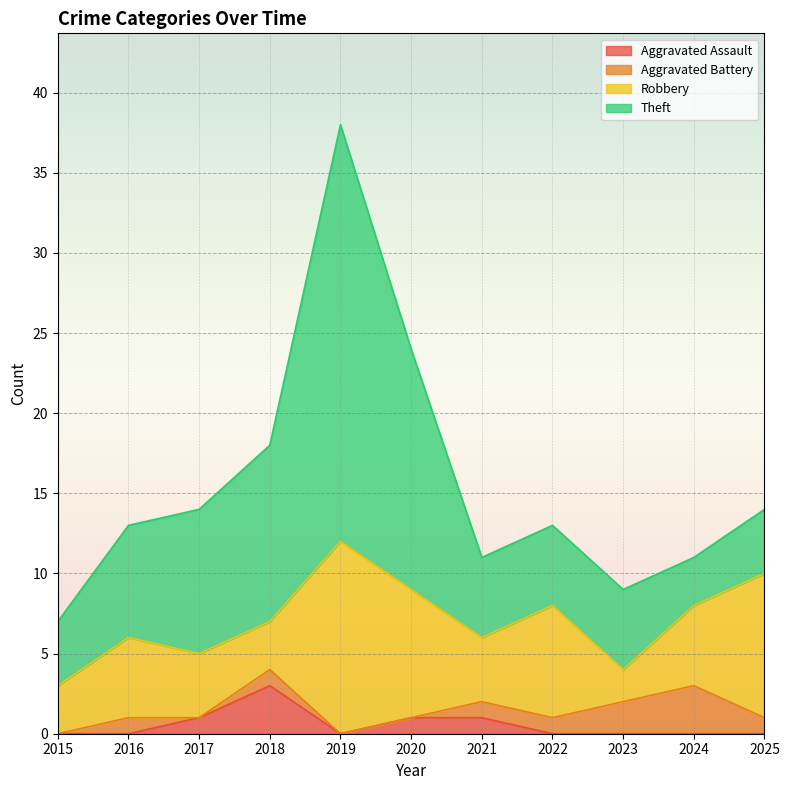

True or false: Aggravated Battery and Aggravated Assault intersect in this chart.

True